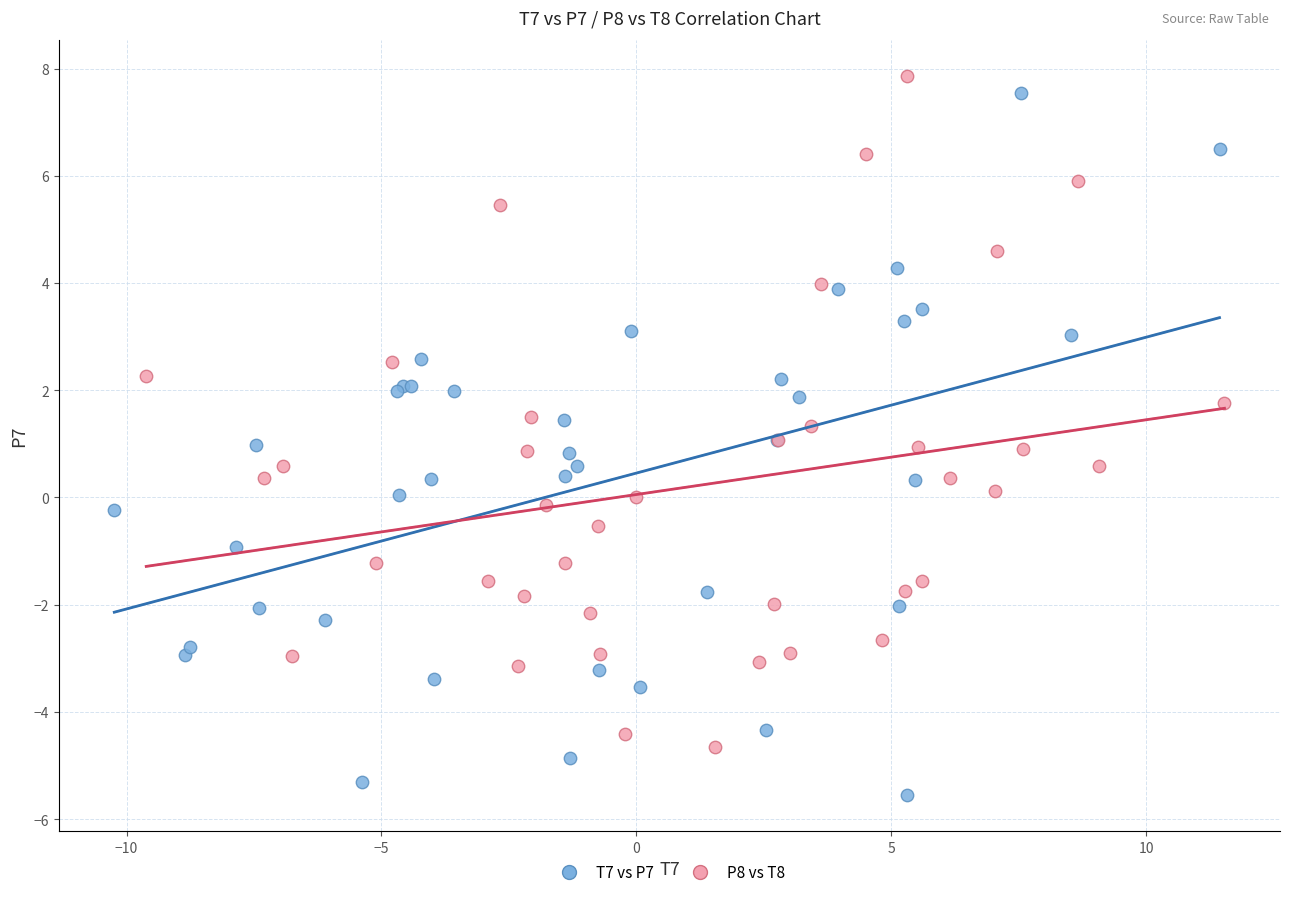

Which series reaches the minimum Y coordinate?

T7 vs P7